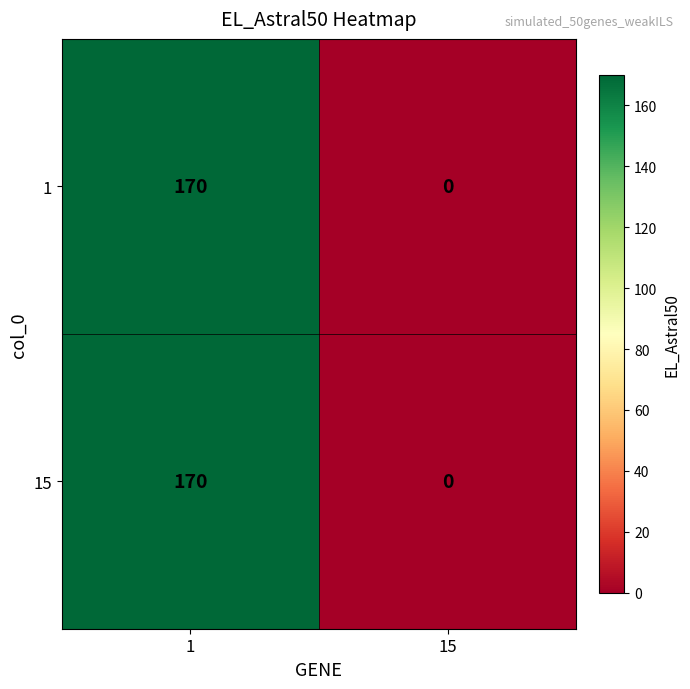

List the labels in order of 15 value, smallest first.

15, 1